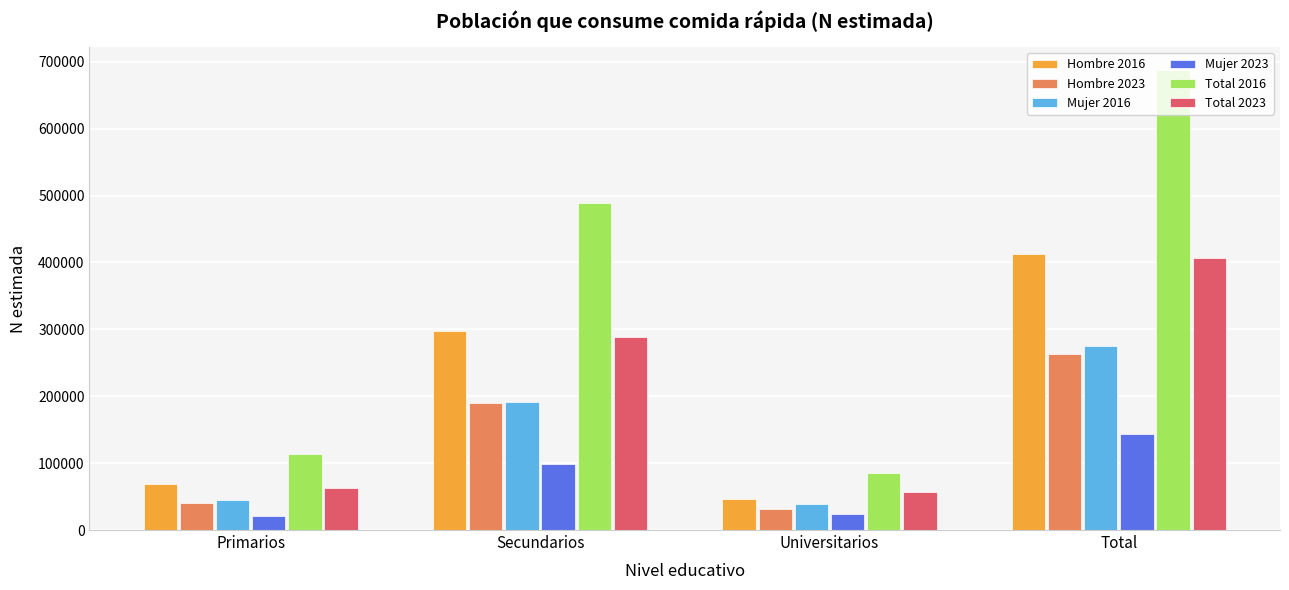

The Total 2016 series shows 113777 at Primarios. True or false?

True